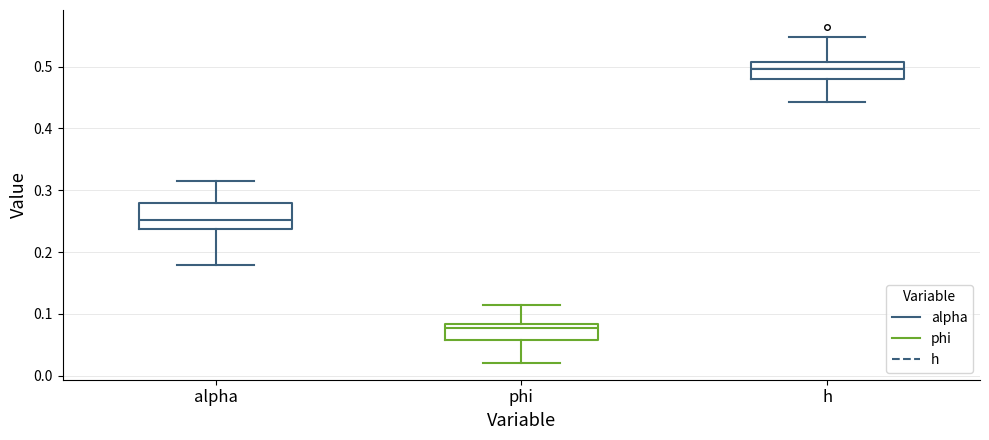

Where does the upper whisker of the box for alpha end on the y-axis? The values are not printed on the chart, so give them approximately, as read against the axis.

0.32